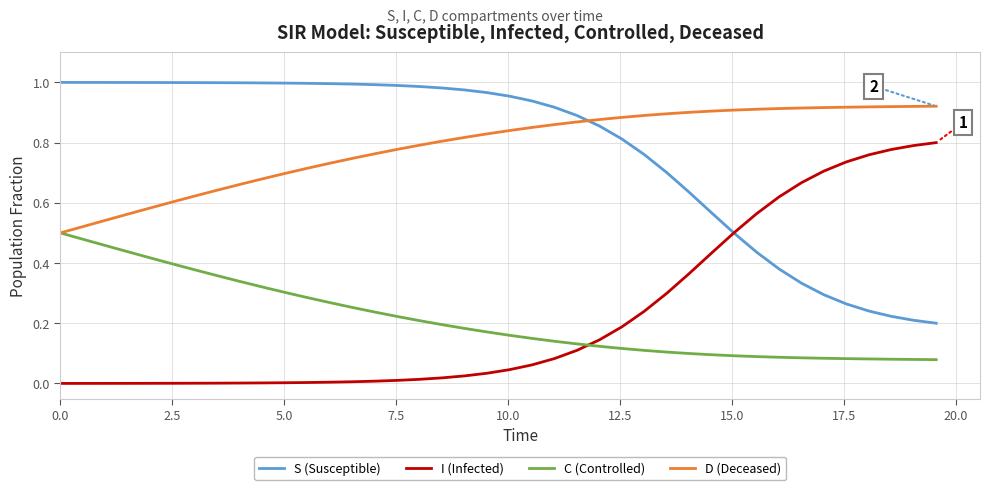

True or false: C (Controlled) and S (Susceptible) cross at least once.

False